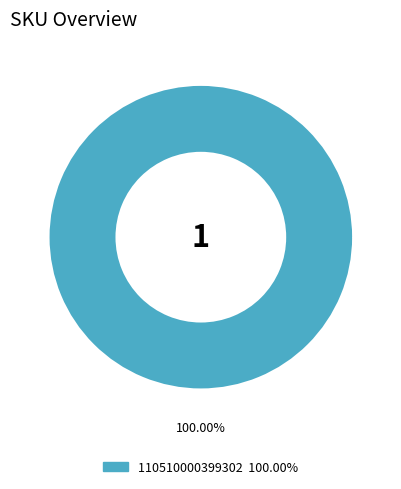

How many slices are in this pie chart?

1